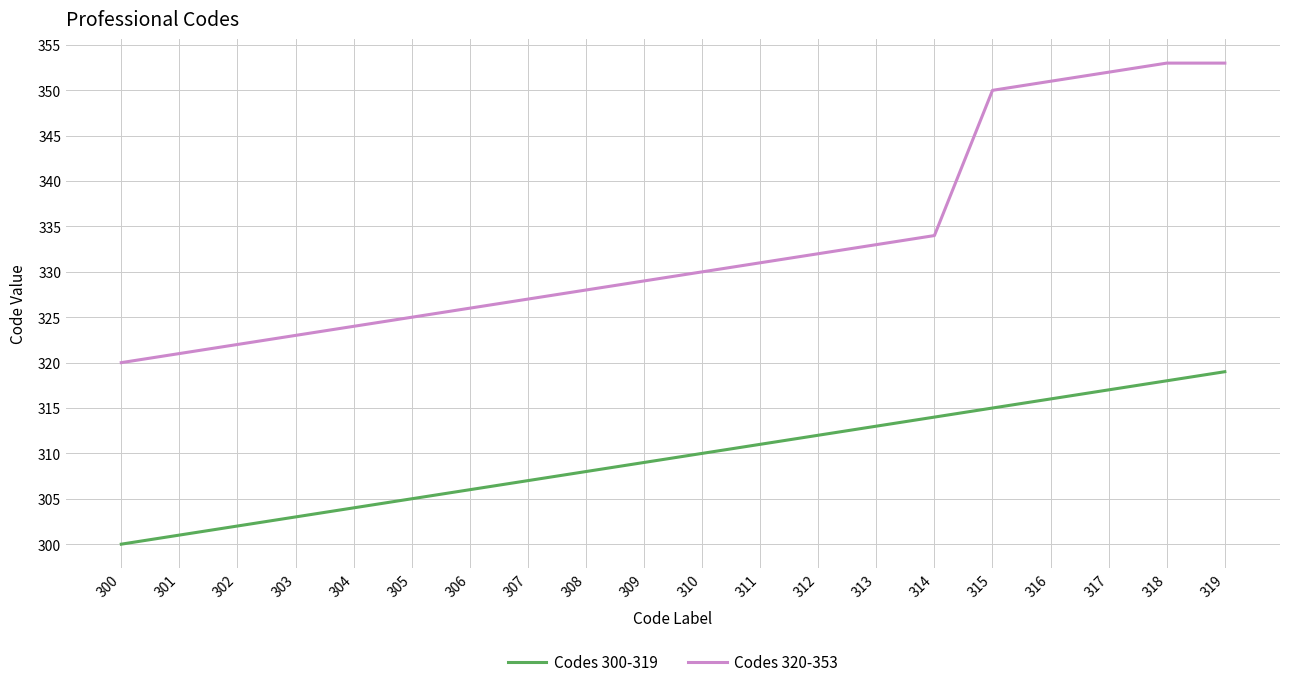

What are all the series names shown in the legend?

Codes 300-319, Codes 320-353